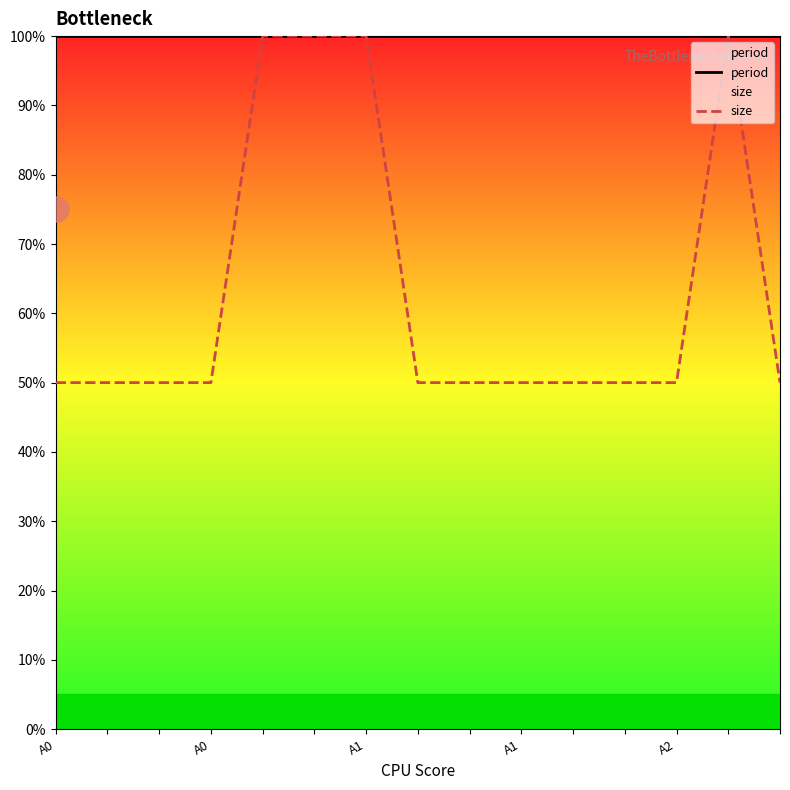

True or false: period and size intersect in this chart.

False